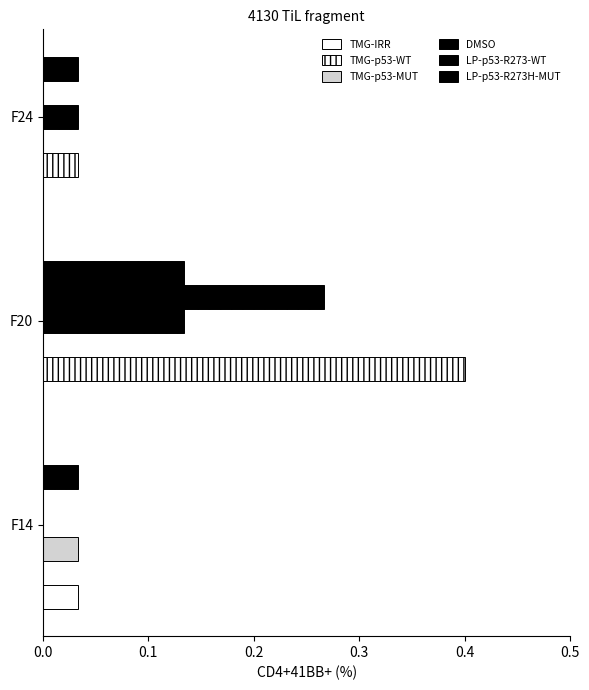

How many data points does each series have?

3